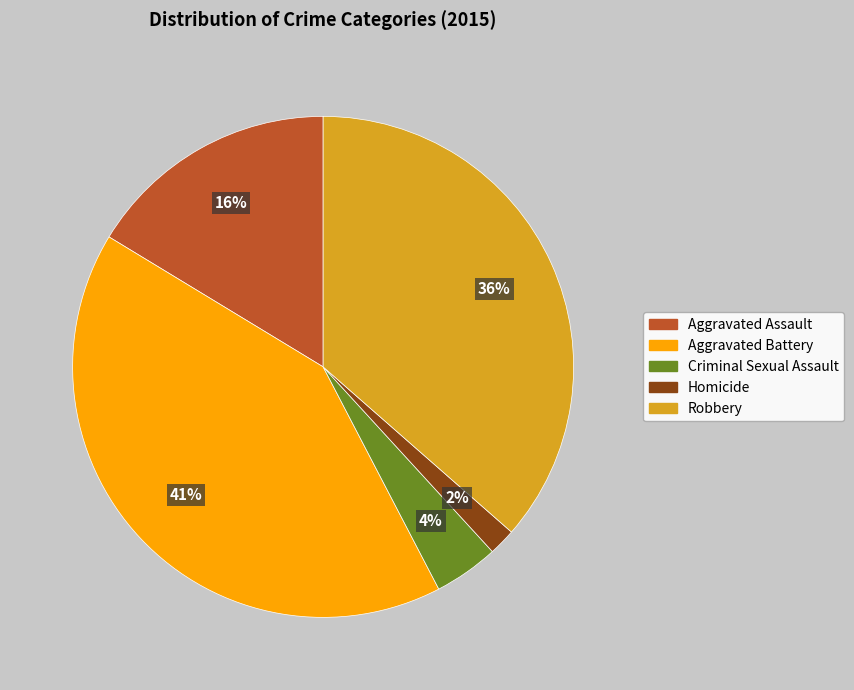

How many segments does this pie chart have?

5